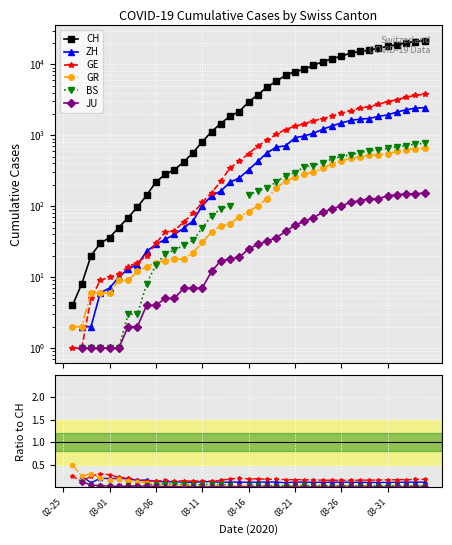

Is the value of JU at 28 greater than the value of GE at 26?

No